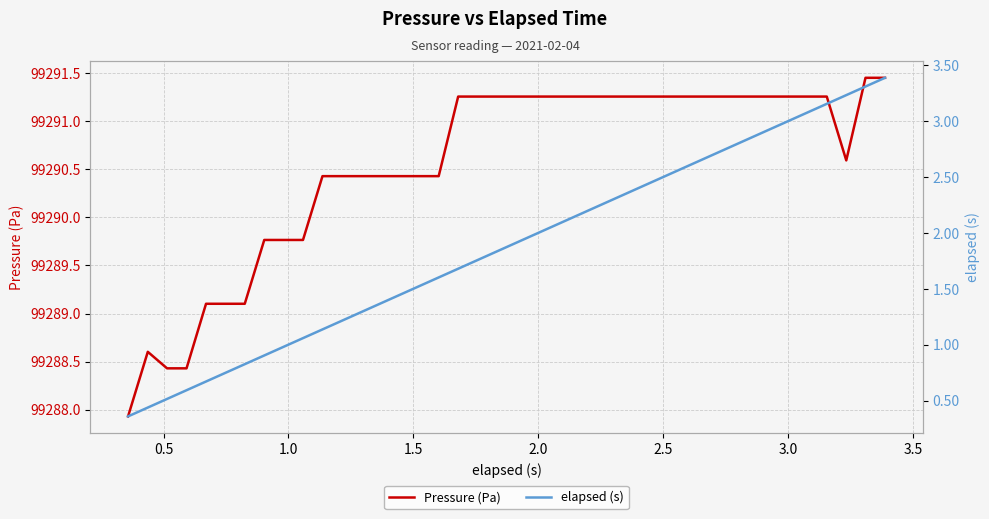

Reading left to right, extract all data points from this chart.

Pressure (Pa): 99287.9	99288.6	99288.4	99288.4	99289.1	99289.1	99289.1	99289.8	99289.8	99289.8	99290.4	99290.4	99290.4	99290.4	99290.4	99290.4	99290.4	99291.3	99291.3	99291.3	99291.3	99291.3	99291.3	99291.3	99291.3	99291.3	99291.3	99291.3	99291.3	99291.3	99291.3	99291.3	99291.3	99291.3	99291.3	99291.3	99291.3	99290.6	99291.5	99291.5
elapsed (s): 0.4	0.4	0.5	0.6	0.7	0.7	0.8	0.9	1.0	1.1	1.1	1.2	1.3	1.4	1.4	1.5	1.6	1.7	1.8	1.8	1.9	2.0	2.1	2.1	2.2	2.3	2.4	2.5	2.5	2.6	2.7	2.8	2.8	2.9	3.0	3.1	3.2	3.2	3.3	3.4